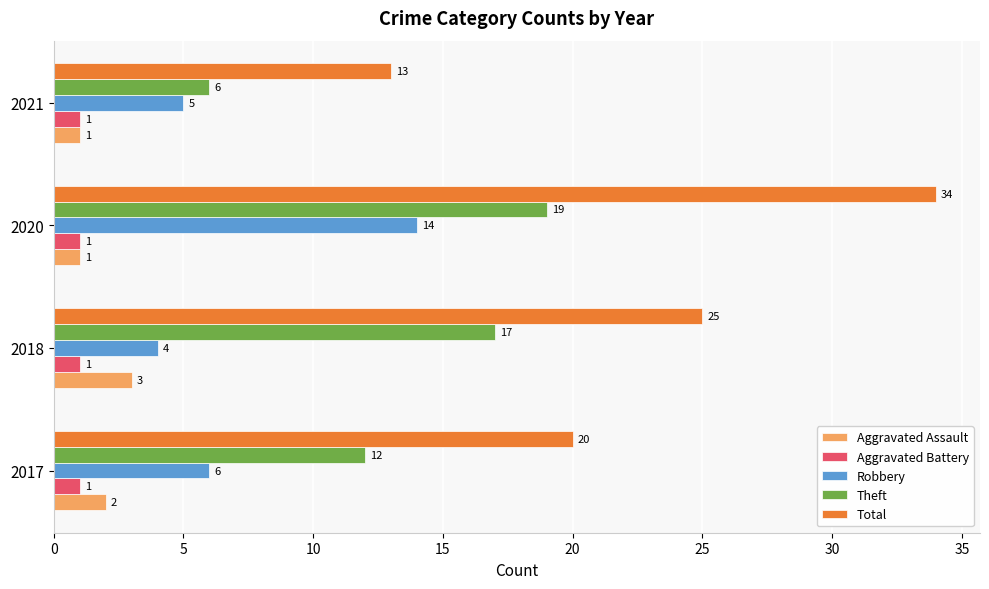

What is the difference between the second highest and second lowest values in the Total series?

5